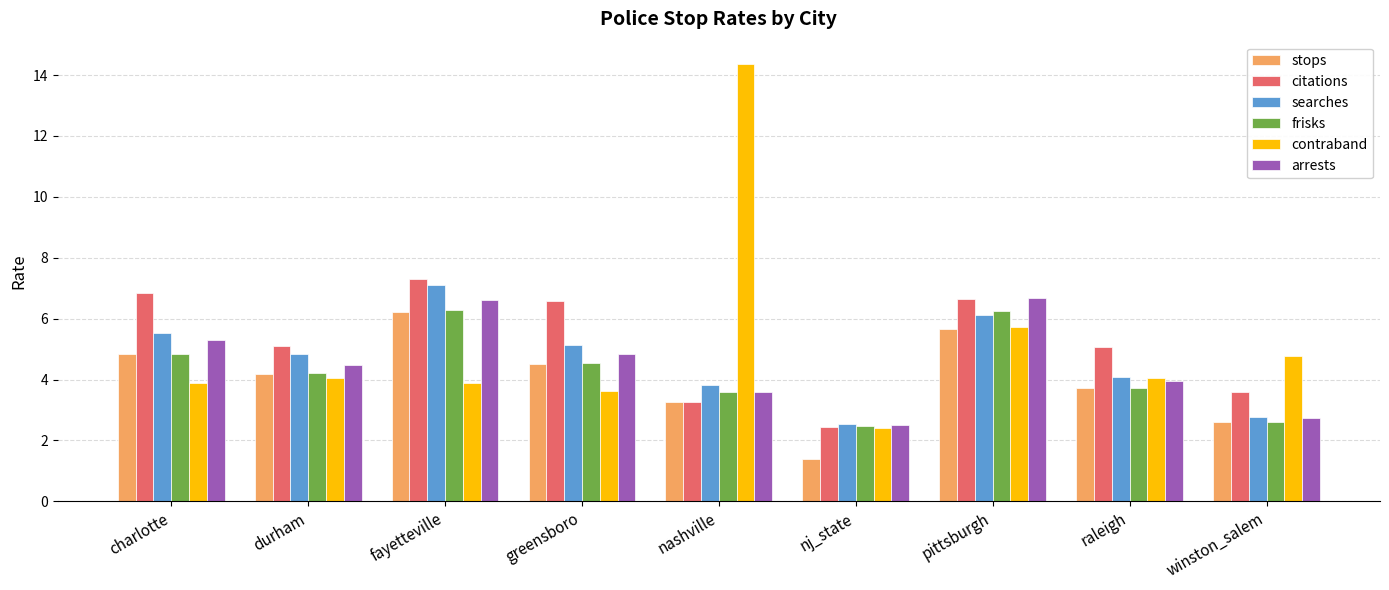

Is the value of contraband at nashville greater than the value of stops at fayetteville?

Yes